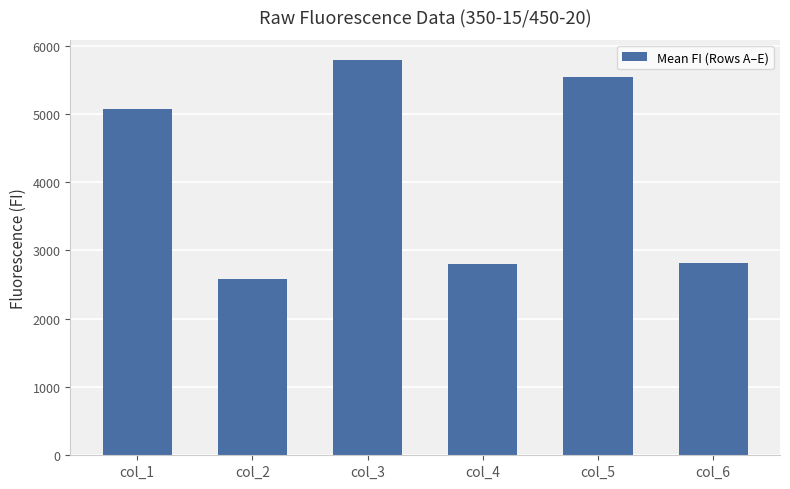

Which category has the lowest value across all series?

col_2